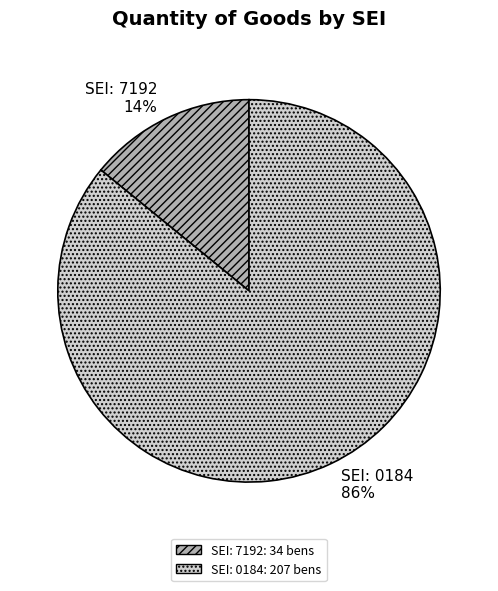

Combined, do SEI: 0184 and SEI: 7192 account for over 50%?

Yes